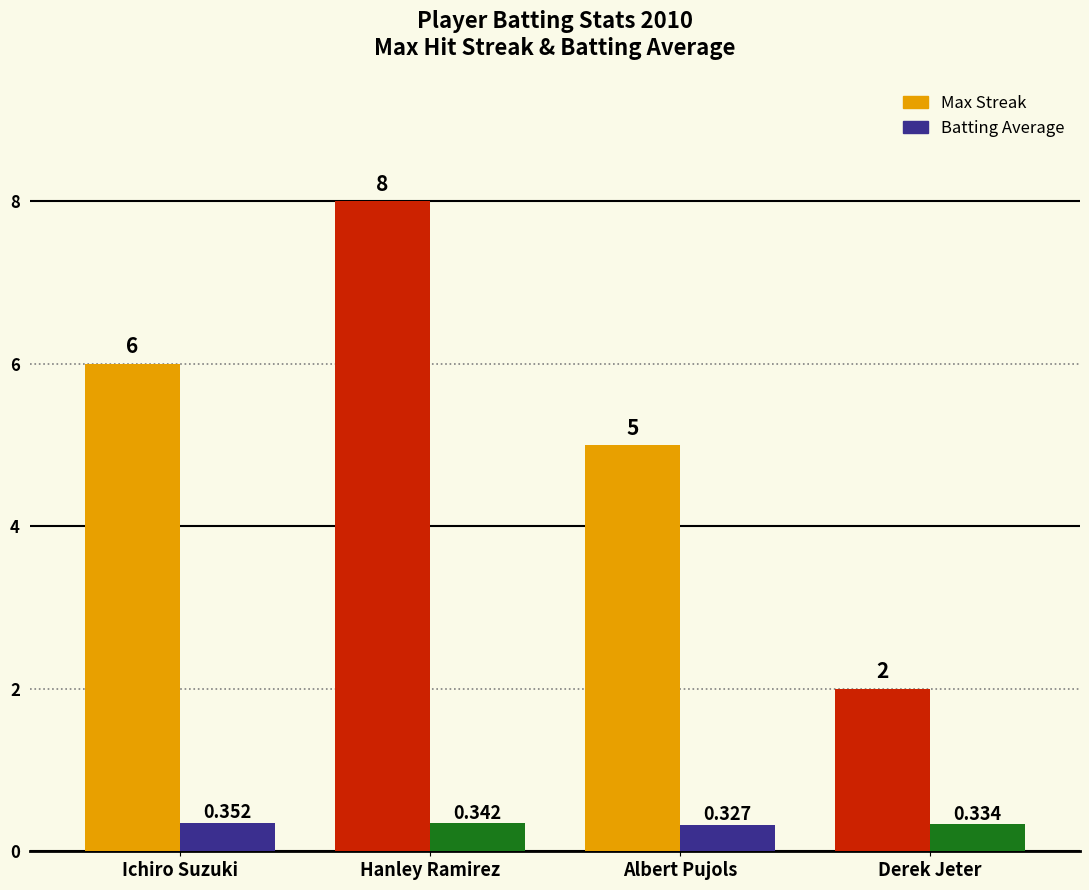

Which label corresponds to the largest value in the chart?

Hanley Ramirez